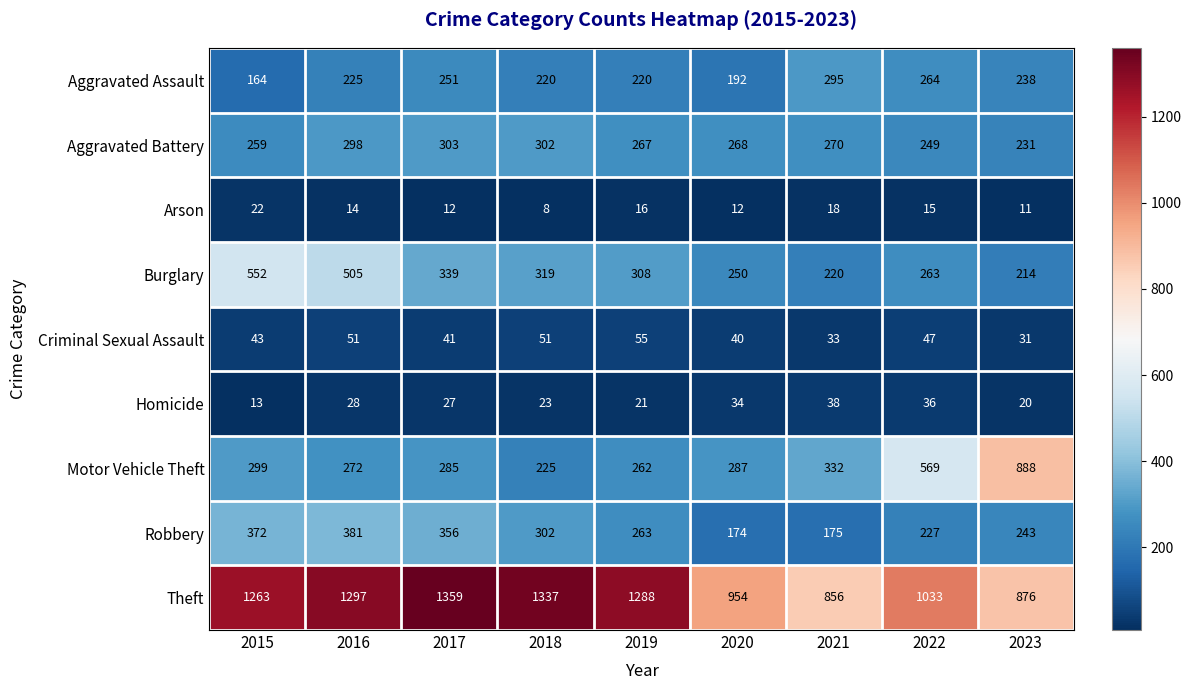

What is the total value across all series at 2016?

3071